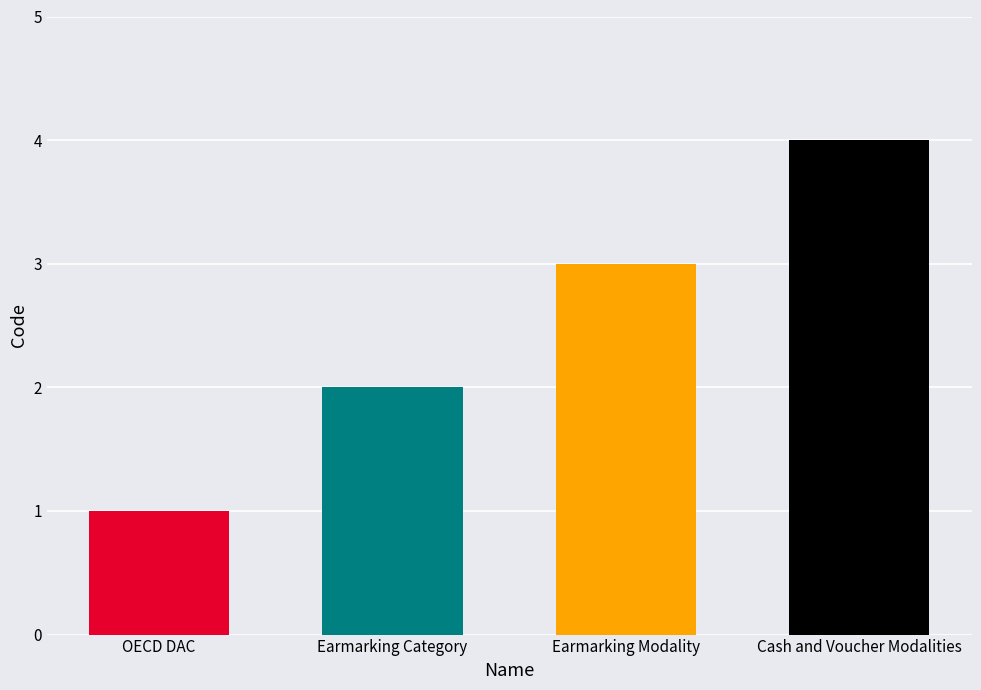

Where is the data nearest to the value 2?

Earmarking Category